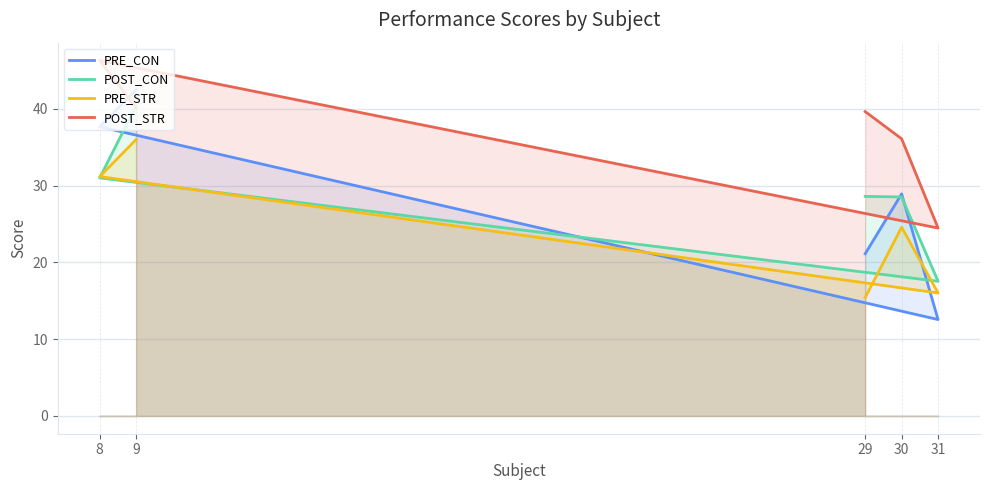

The PRE_STR series shows 16.0 at 31. True or false?

True